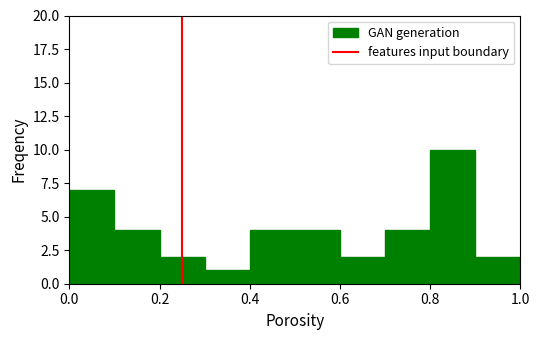

Reading left to right, list every bar in this chart as the range it spans on the x-axis followed by its height. The values are not printed on the chart, so give them approximately, as read against the axis.

0.0 to 0.1: 7
0.1 to 0.2: 4
0.2 to 0.3: 2
0.3 to 0.4: 1
0.4 to 0.5: 4
0.5 to 0.6: 4
0.6 to 0.7: 2
0.7 to 0.8: 4
0.8 to 0.9: 10
0.9 to 1.0: 2